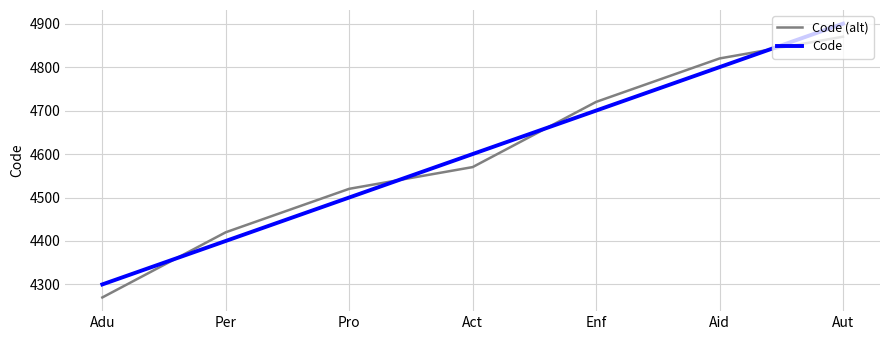

True or false: Code has a value of 4900 at Aut.

True